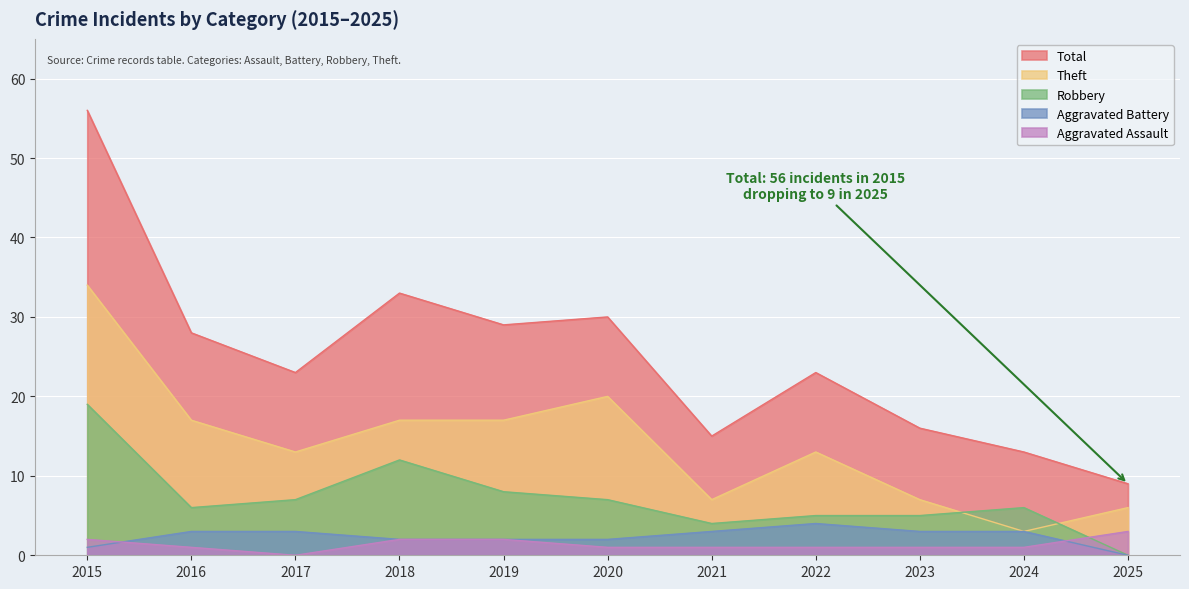

At how many categories does at least one series exceed 29?

3